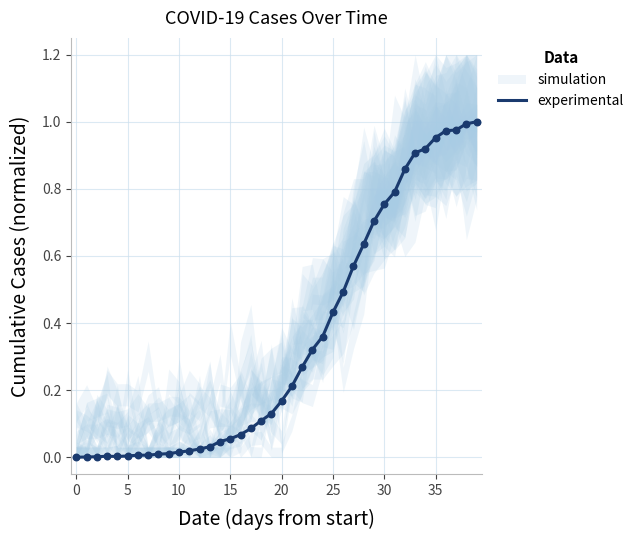

Which has a higher value, 36 or 23?

36